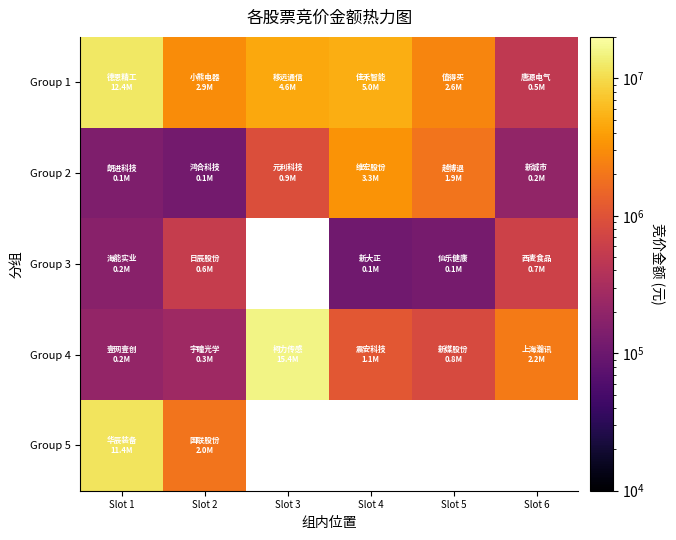

At how many categories does at least one series exceed 12943553?

1